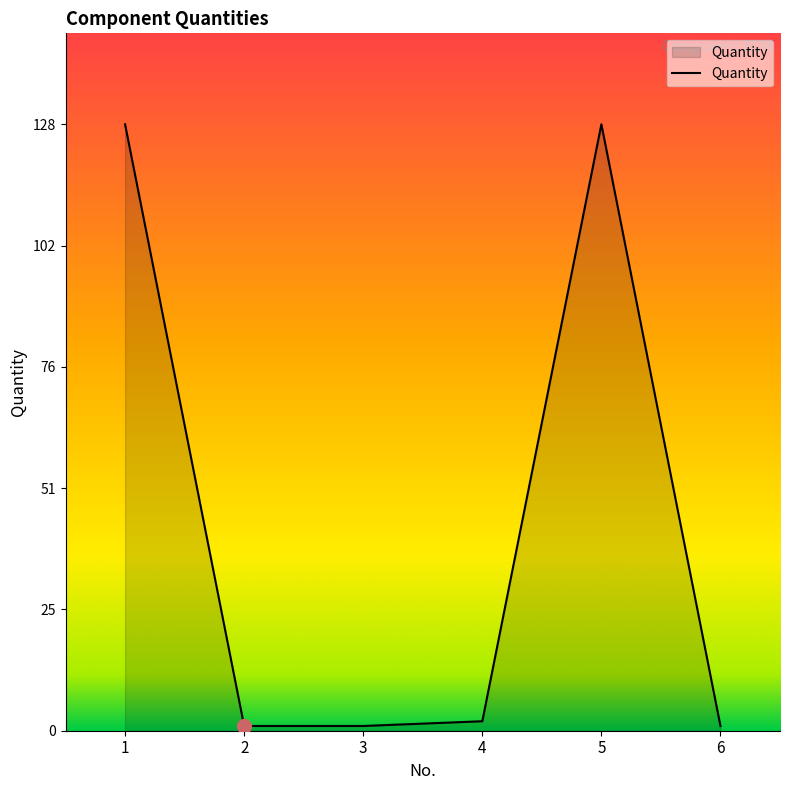

What is the ratio of the value at 1 to the value at 5?

1.0